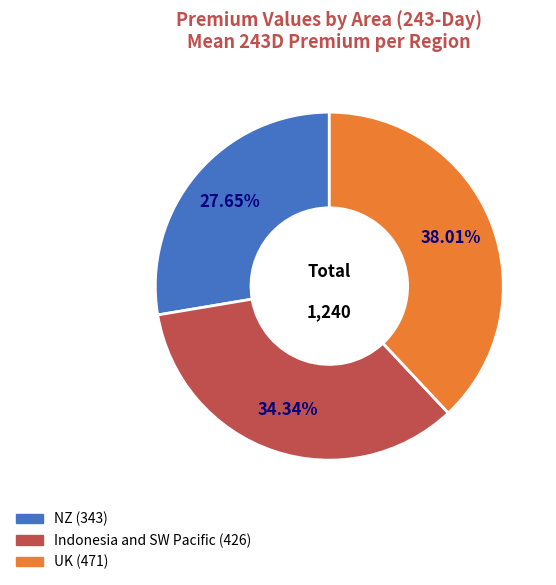

Is there a majority slice in this chart?

No